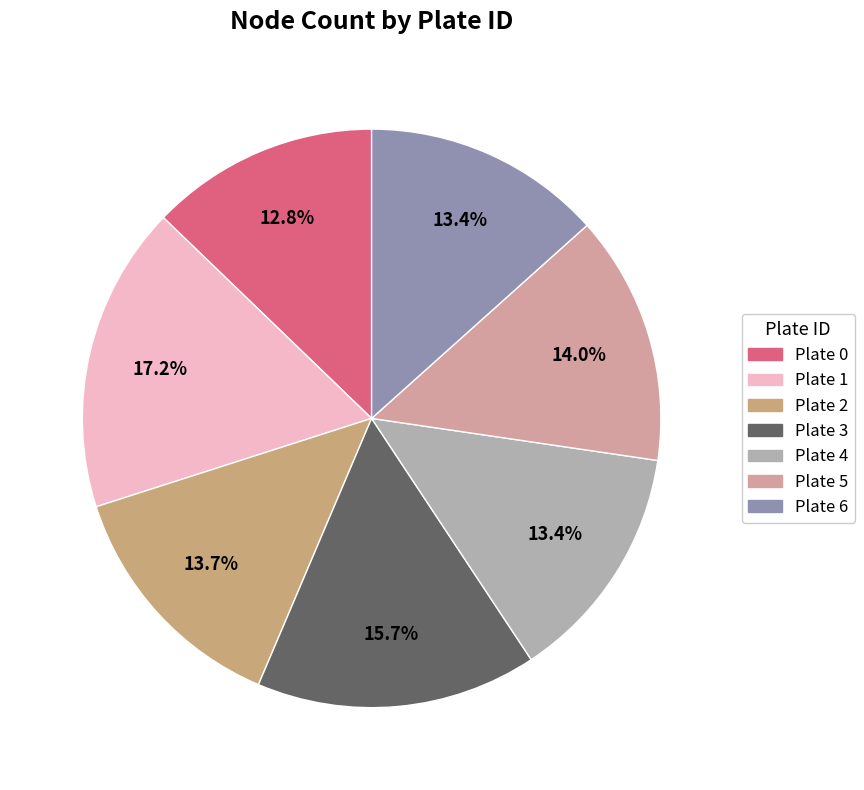

To the nearest percent, what is the average slice percentage?

14%